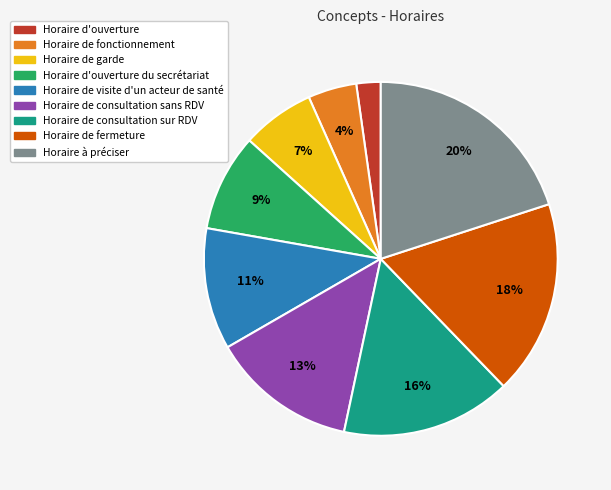

To the nearest percent, what is the difference between the largest and smallest slice percentages?

18%